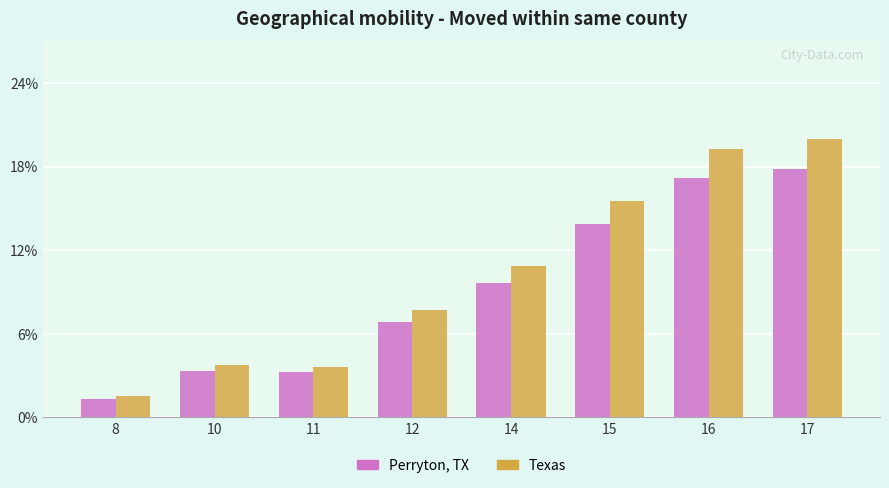

What are all the series names shown in the legend?

Perryton, TX, Texas